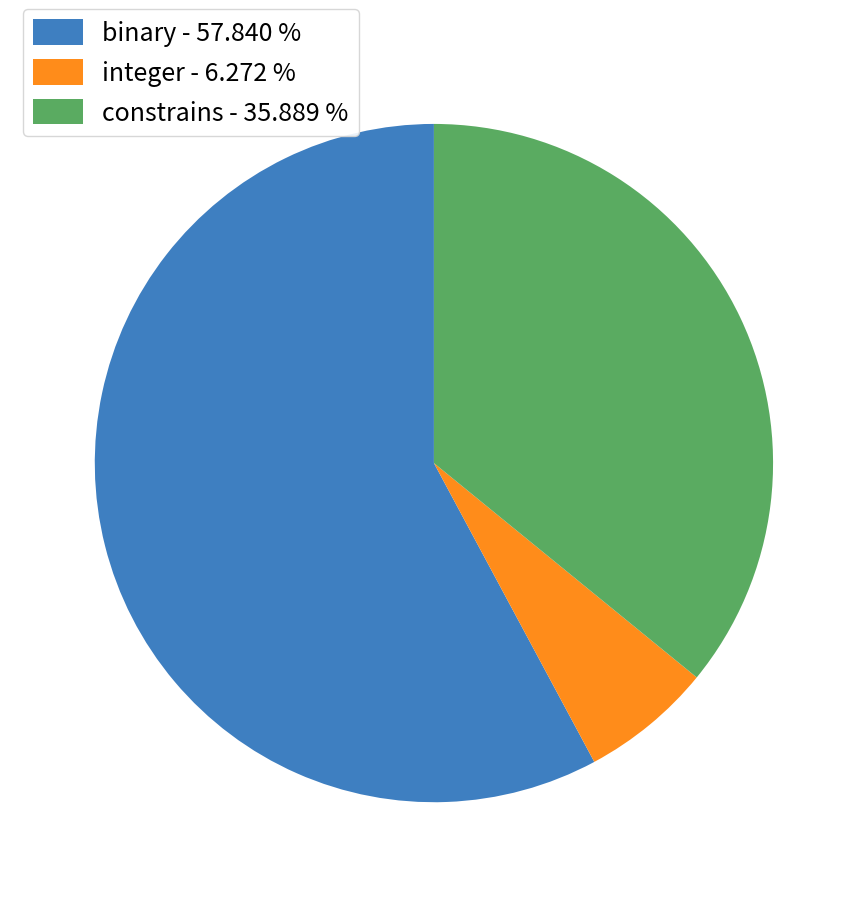

Combined, do constrains - 35.889 % and binary - 57.840 % account for over 50%?

Yes